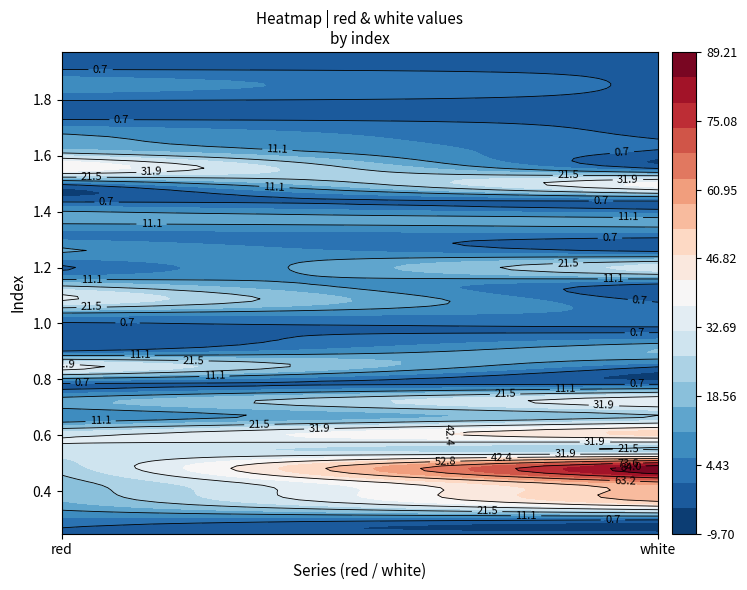

What is the maximum value for red?

42.0